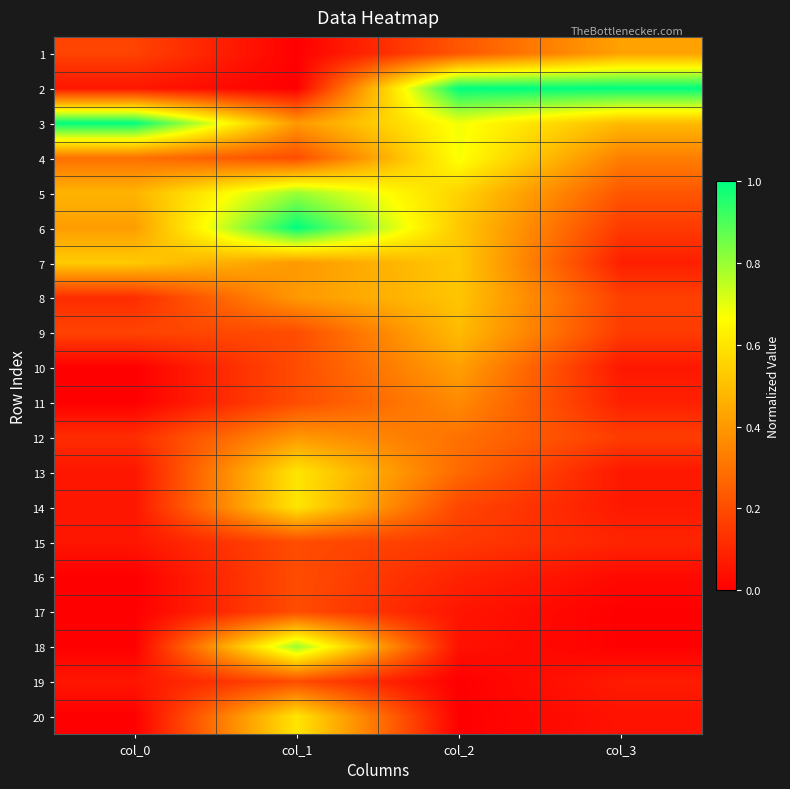

Between col_0 and col_2, which is larger?

col_2